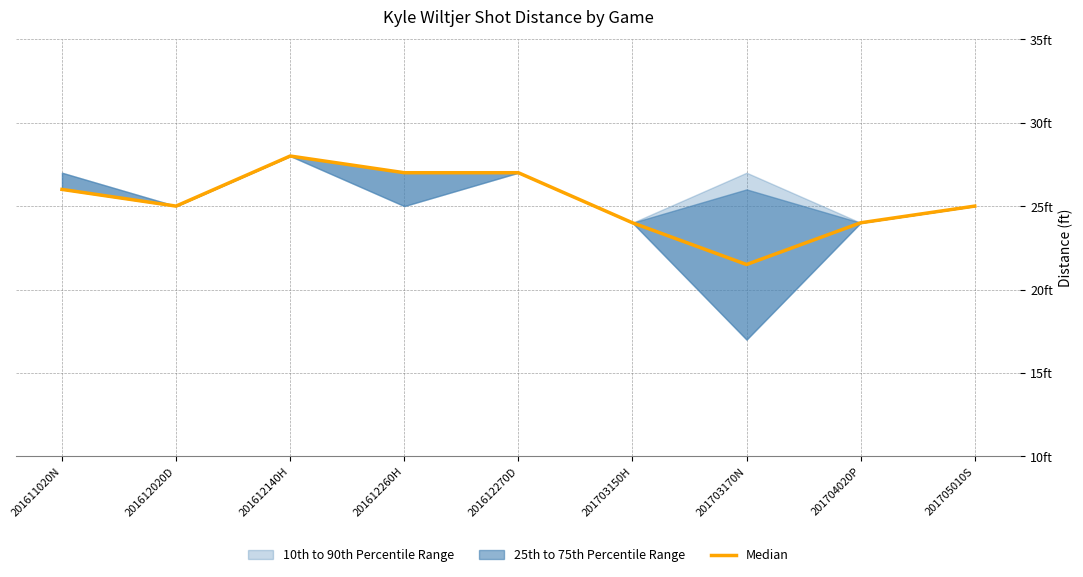

Where does the data first go above 25?

201611020N